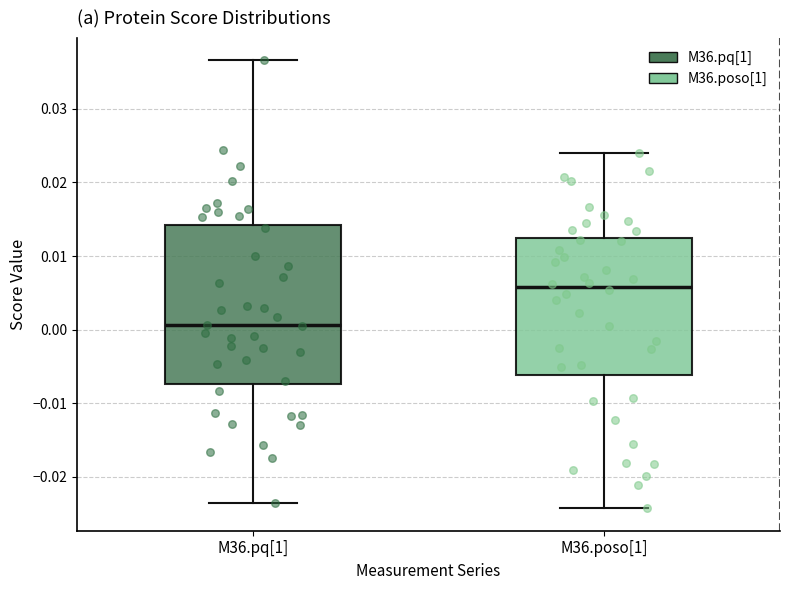

Which box is the tallest, from its lower edge to its upper edge?

M36.pq[1]